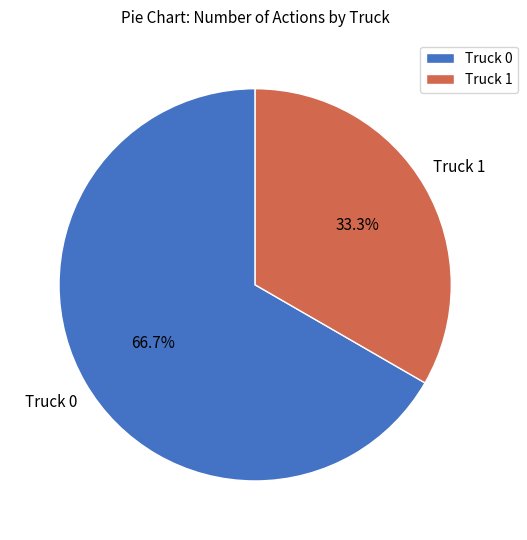

Between Truck 0 and Truck 1, which is larger?

Truck 0